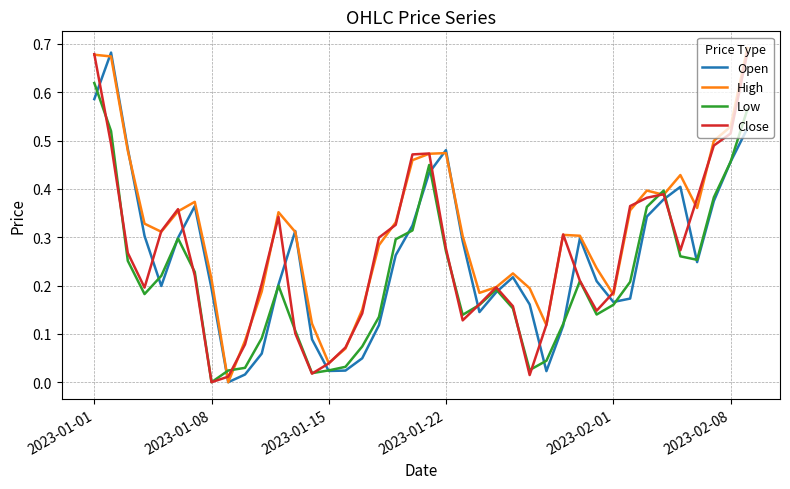

What are all the series names shown in the legend?

Open, High, Low, Close